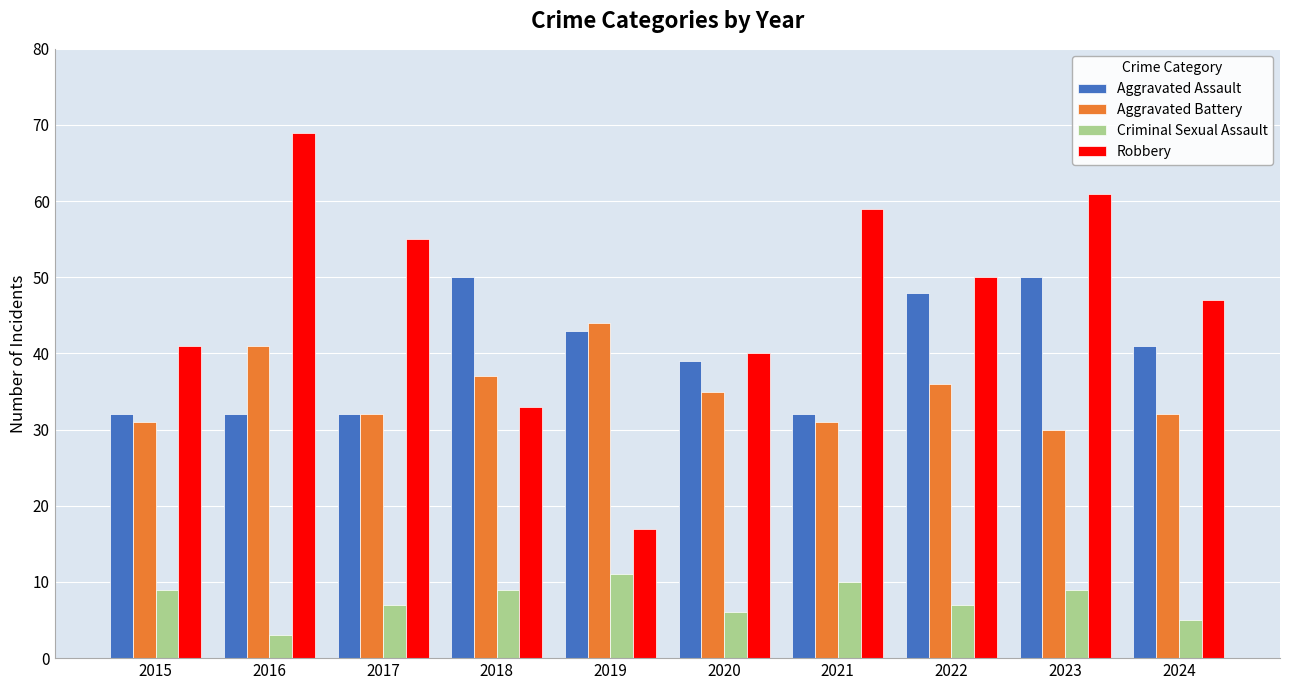

How many bars are there in each group?

4